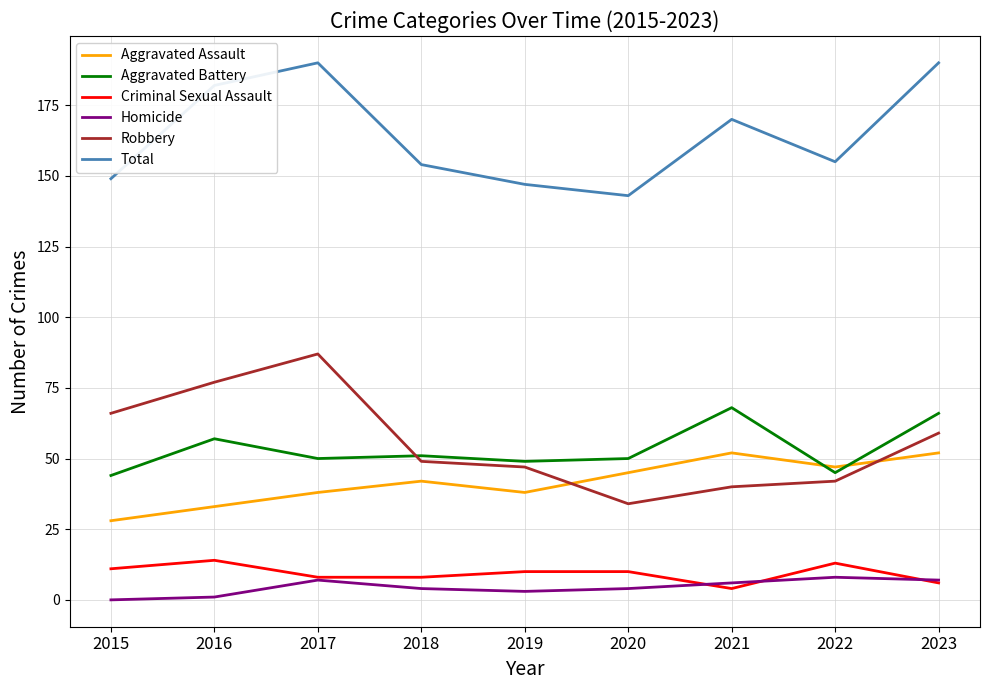

True or false: Total and Aggravated Assault cross at least once.

False